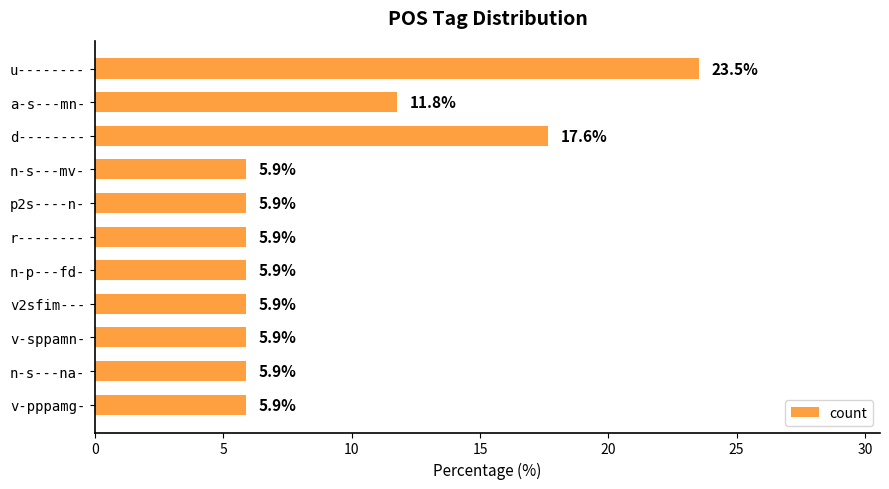

Where is the data nearest to the value 14?

a-s---mn-